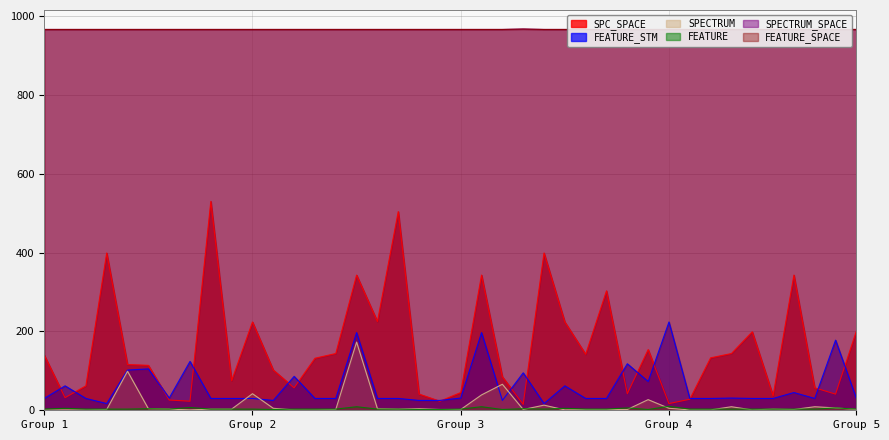

Which series has the largest range (max minus min)?

SPC_SPACE